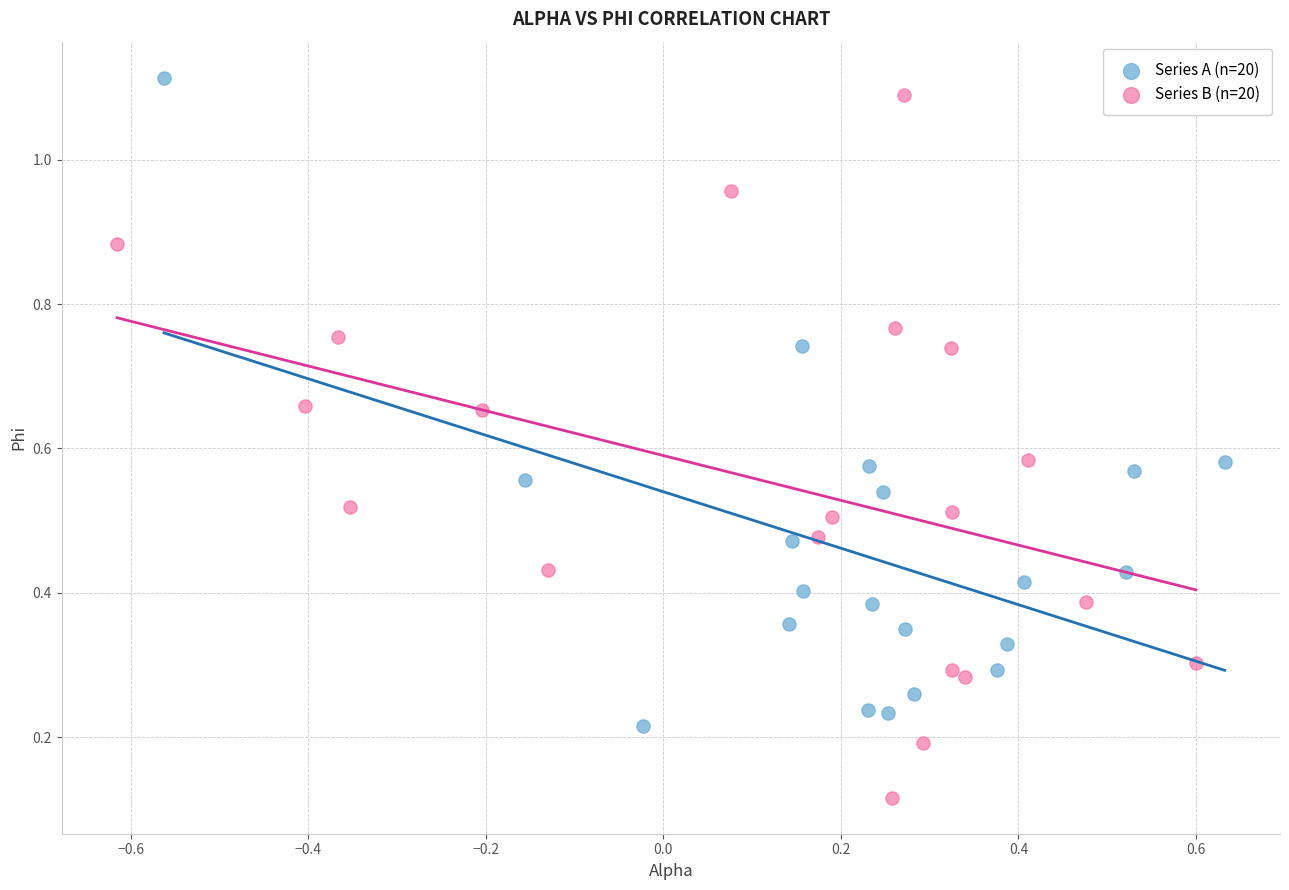

What are all the series names shown in the legend?

Series A (n=20), Series B (n=20)